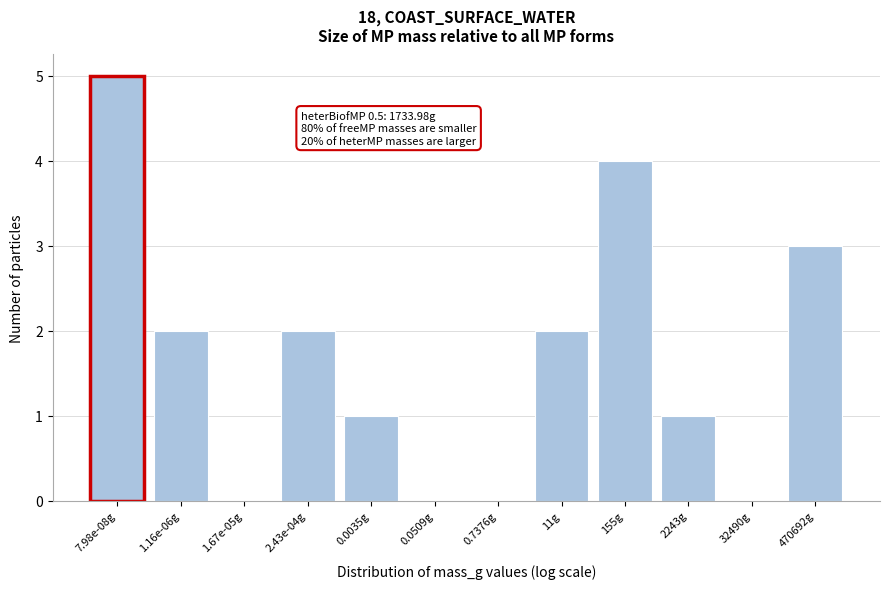

The value at 7.98e-08g is 2. True or false?

False